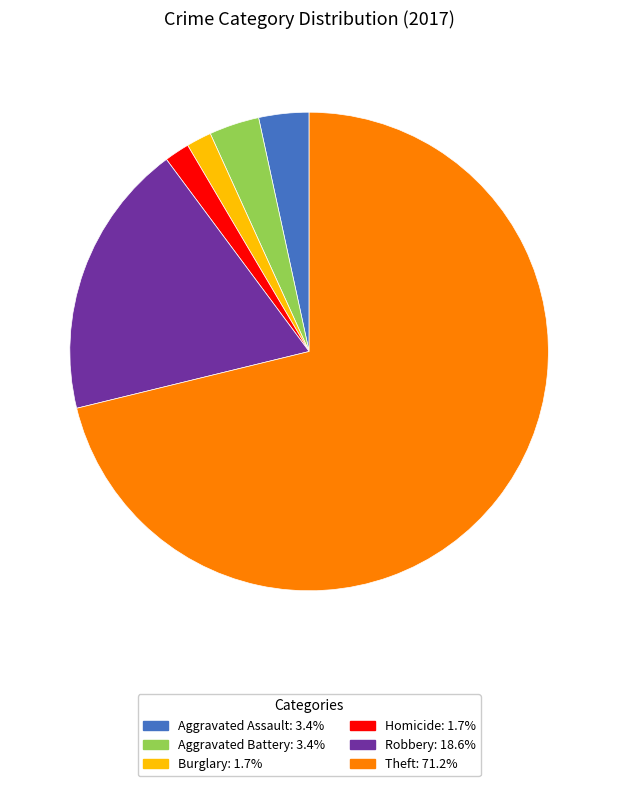

Is there a majority slice in this chart?

Yes